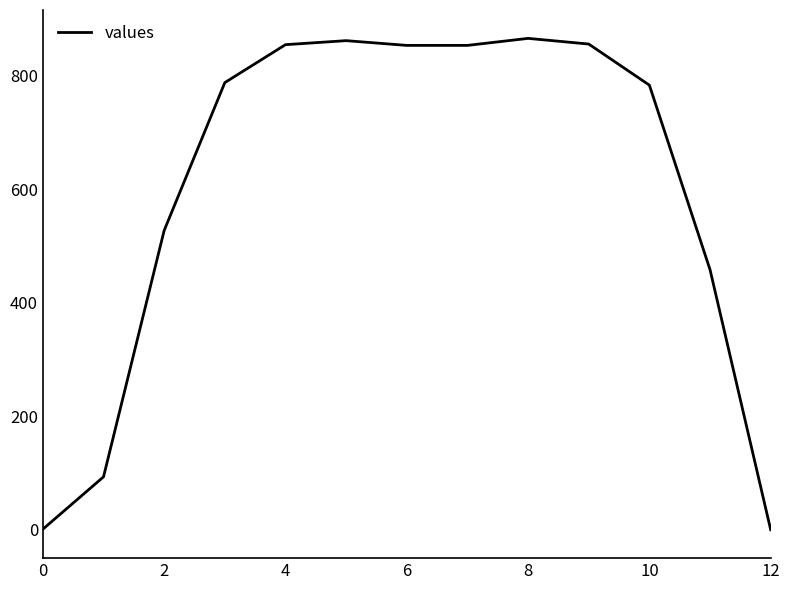

What is the value of the 2nd point from the left?

93.2